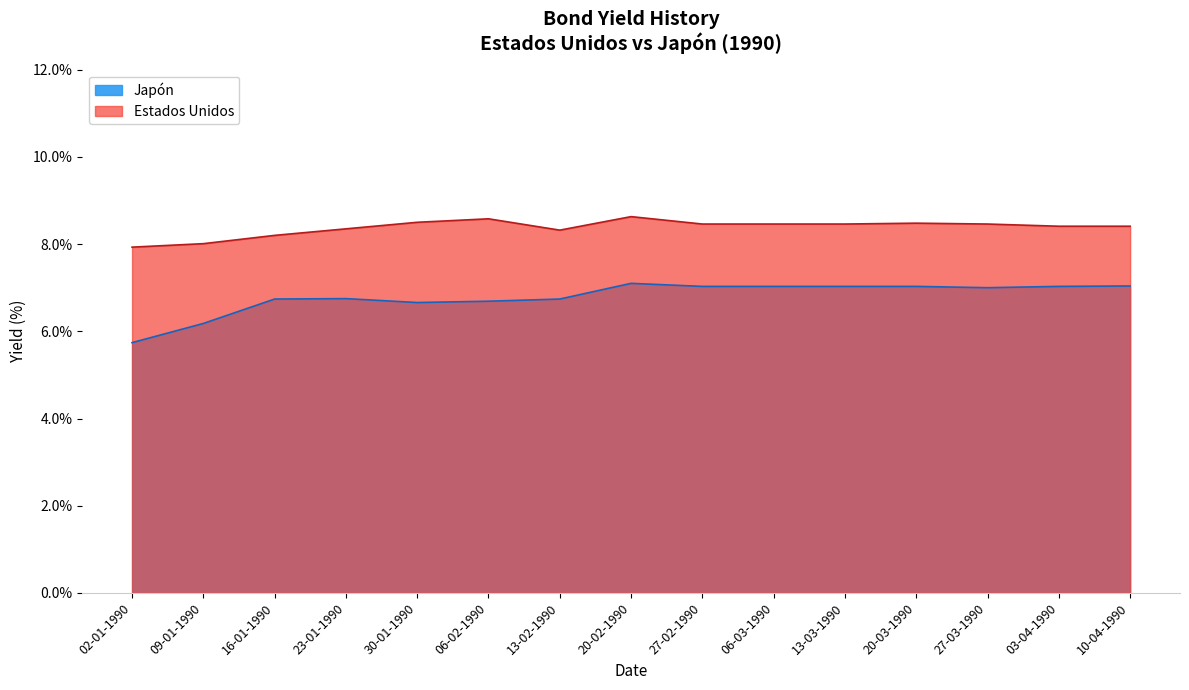

Reading right to left, list all the values displayed in this chart.

Japón: 10-04-1990=7.0	03-04-1990=7.0	27-03-1990=7.0	20-03-1990=7.0	13-03-1990=7.0	06-03-1990=7.0	27-02-1990=7.0	20-02-1990=7.1	13-02-1990=6.7	06-02-1990=6.7	30-01-1990=6.7	23-01-1990=6.8	16-01-1990=6.7	09-01-1990=6.2	02-01-1990=5.7
Estados Unidos: 10-04-1990=8.4	03-04-1990=8.4	27-03-1990=8.5	20-03-1990=8.5	13-03-1990=8.5	06-03-1990=8.5	27-02-1990=8.5	20-02-1990=8.6	13-02-1990=8.3	06-02-1990=8.6	30-01-1990=8.5	23-01-1990=8.3	16-01-1990=8.2	09-01-1990=8.0	02-01-1990=7.9